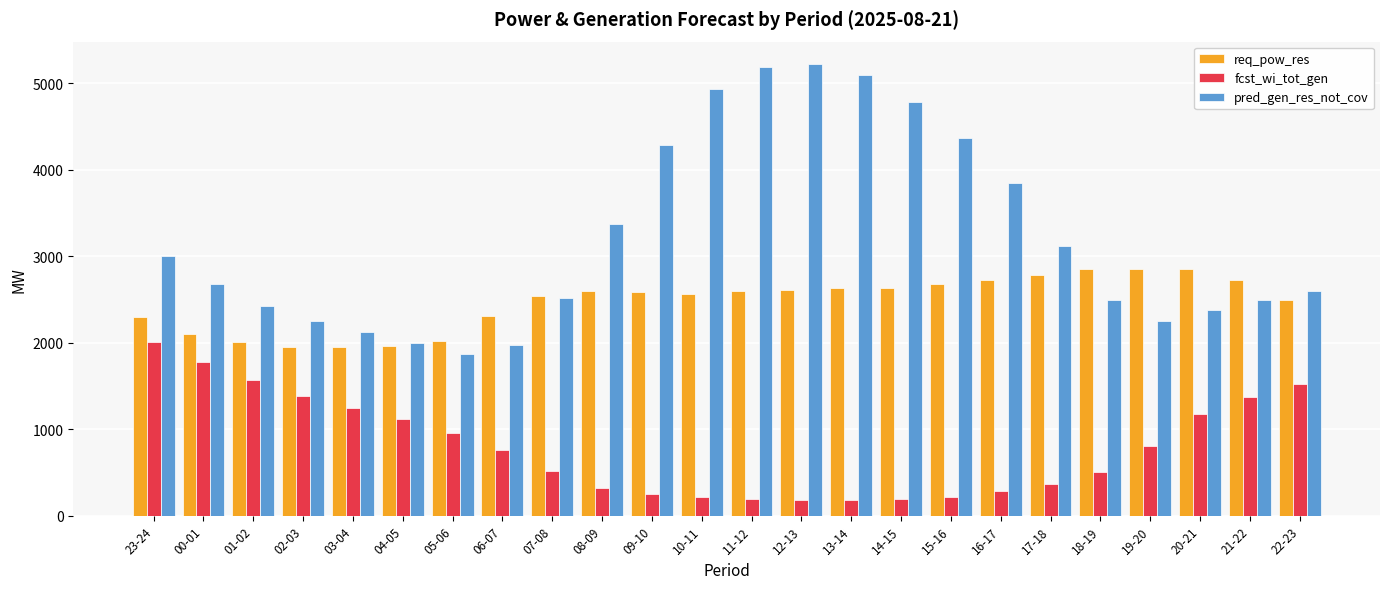

Is the value of req_pow_res at 05-06 greater than the value of pred_gen_res_not_cov at 19-20?

No